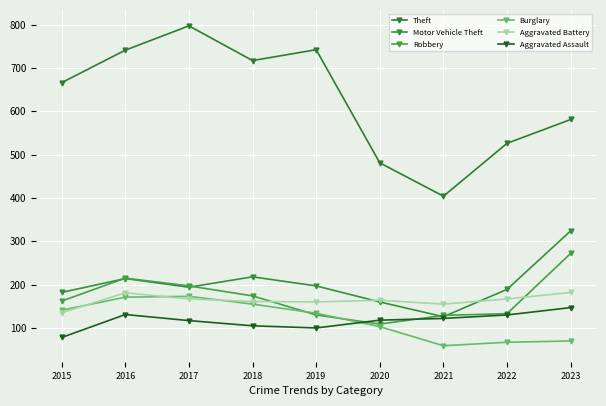

How many lines are shown in the chart?

6